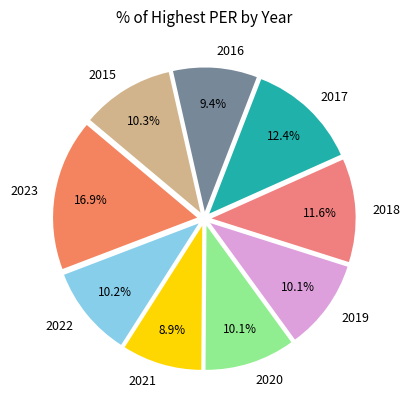

What is the ratio of the value at 2022 to the value at 2023?

0.6